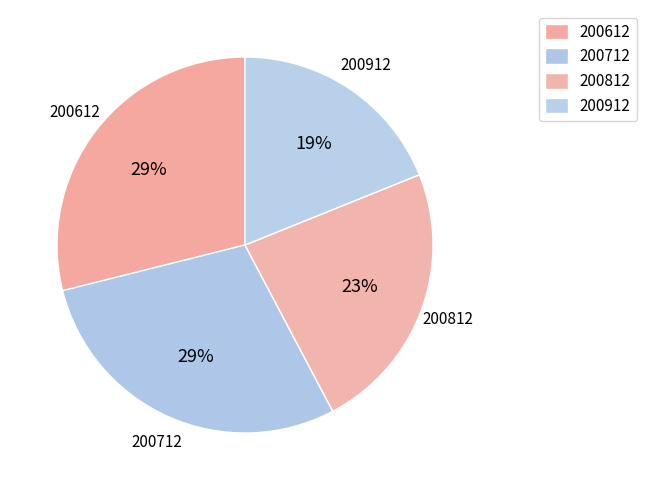

Is it true that 200712 is 43% of the pie?

False